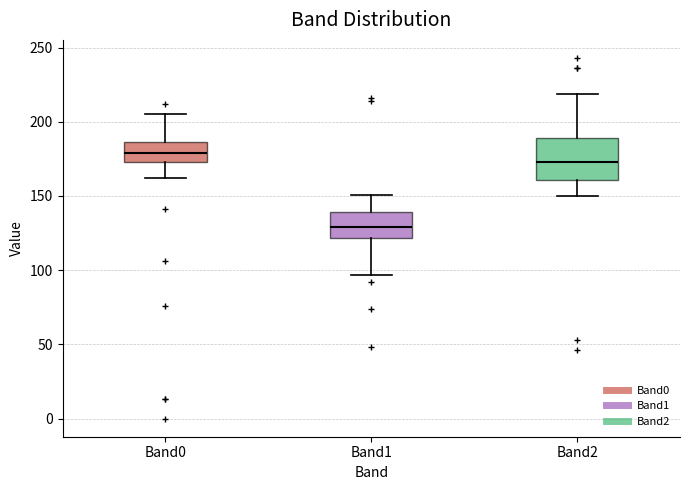

Which box's median line is the highest?

Band0